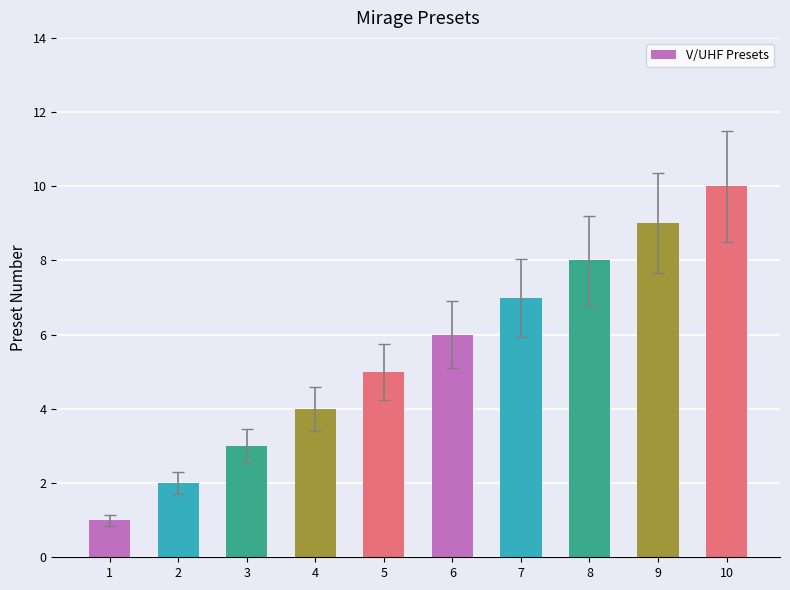

Which category has the lowest value across all series?

1